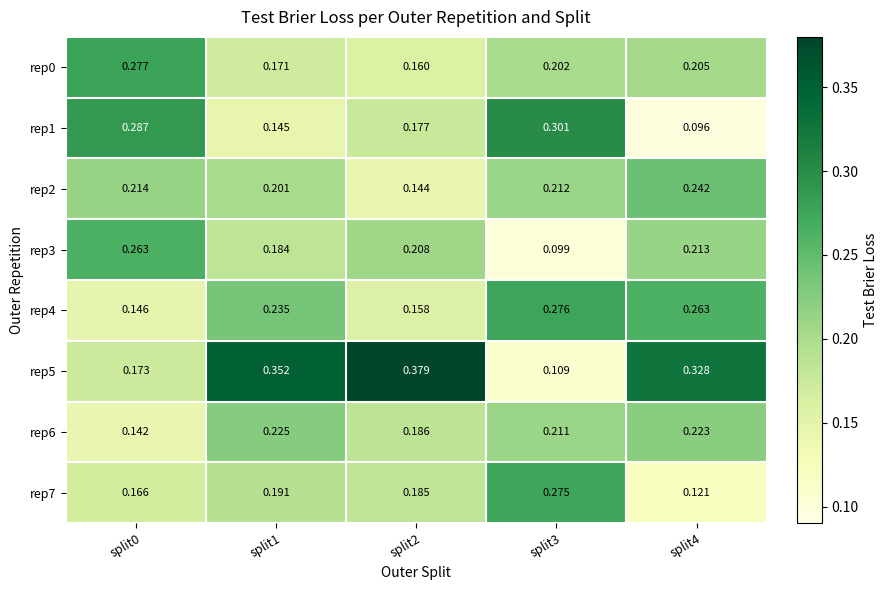

Is the value of rep3 at split4 greater than the value of rep0 at split3?

Yes